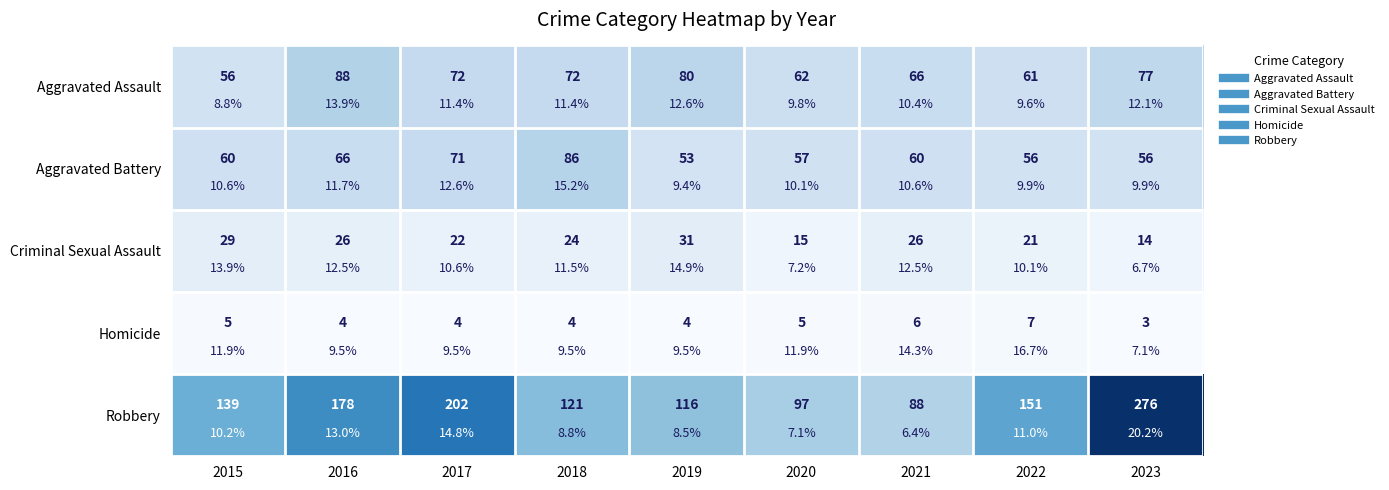

True or false: Homicide has a value of 6 at 2017.

False